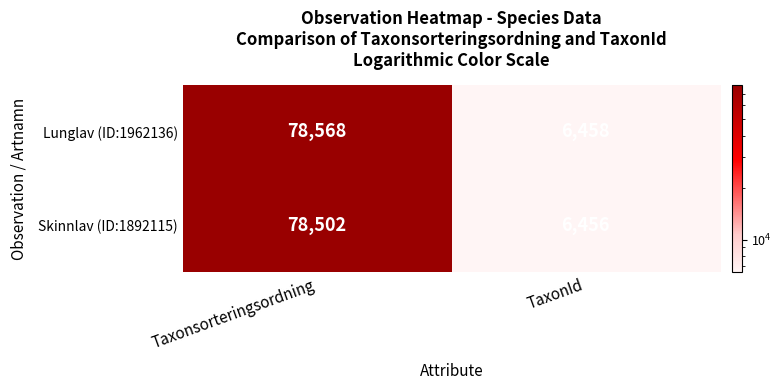

What is the sum of all Lunglav (ID:1962136) values?

85026